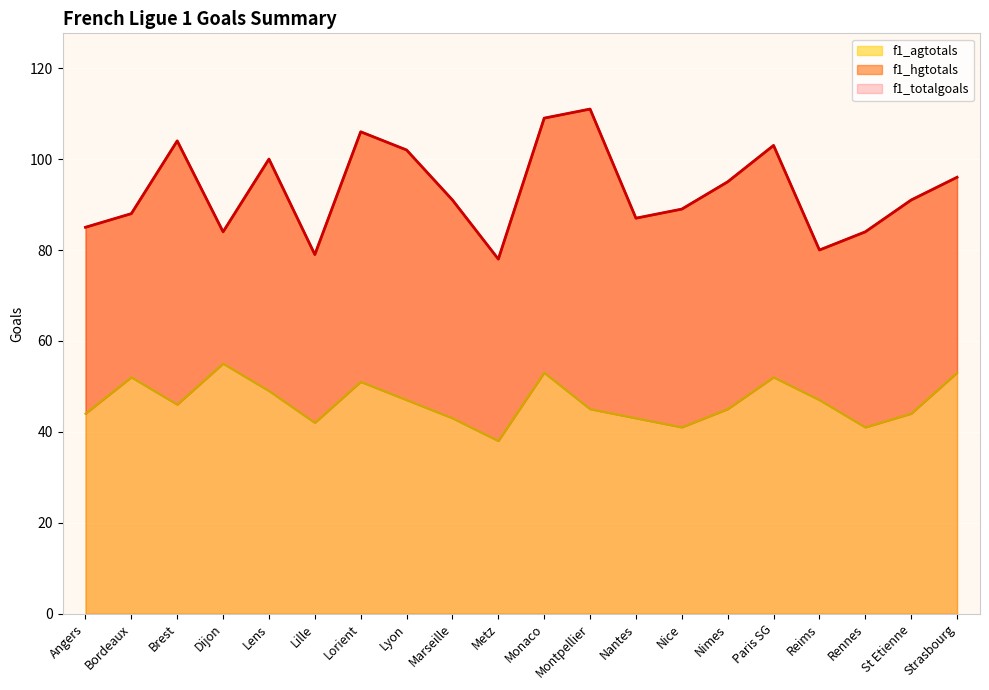

What is the average value of the f1_agtotals series?

47